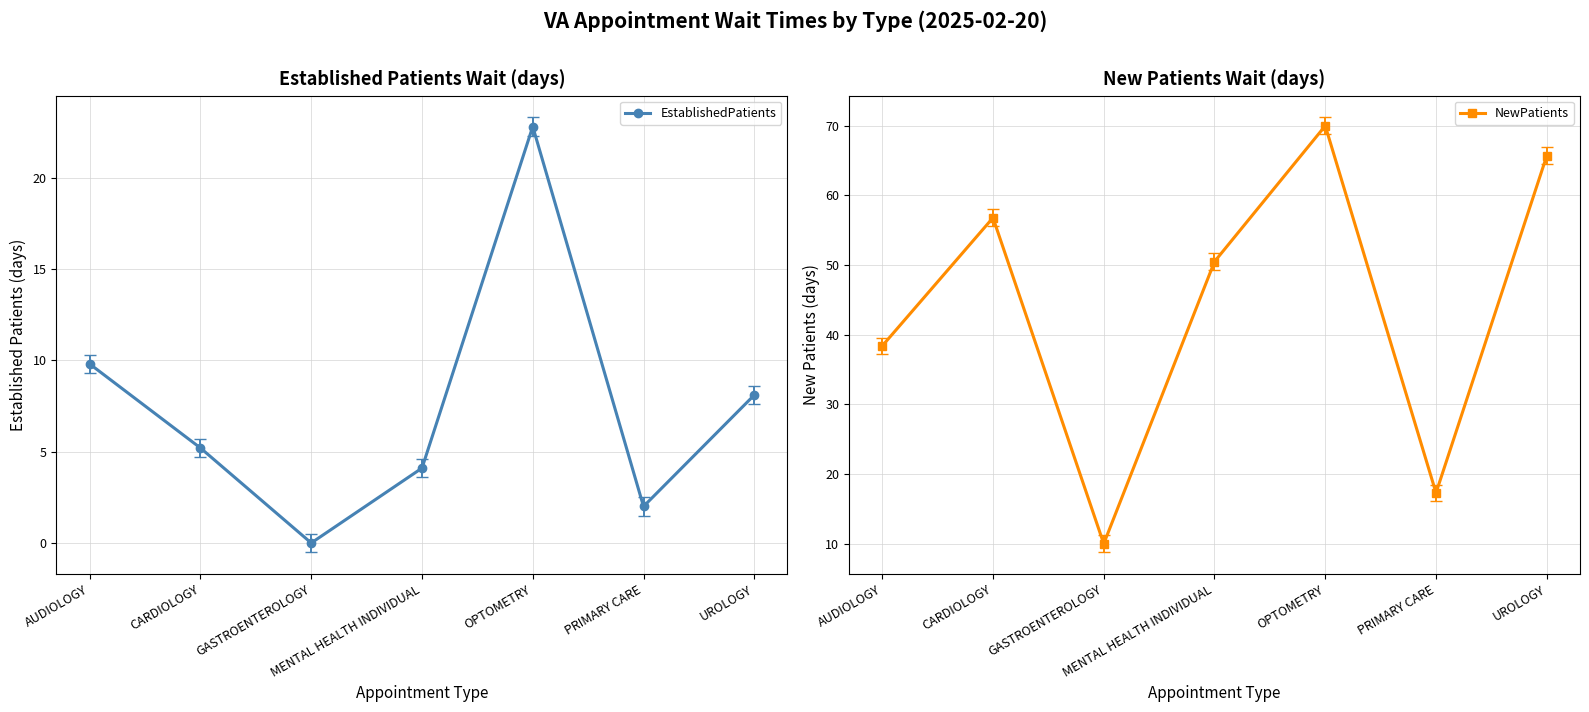

What is the label of the 7th point from the right?

AUDIOLOGY